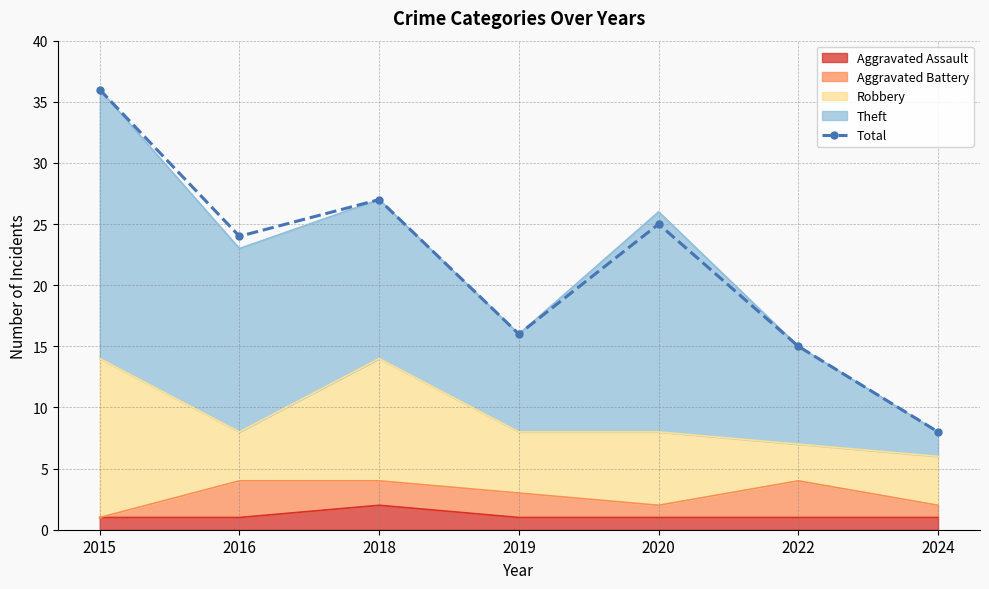

Is it true that the value at 2018 is 27?

True